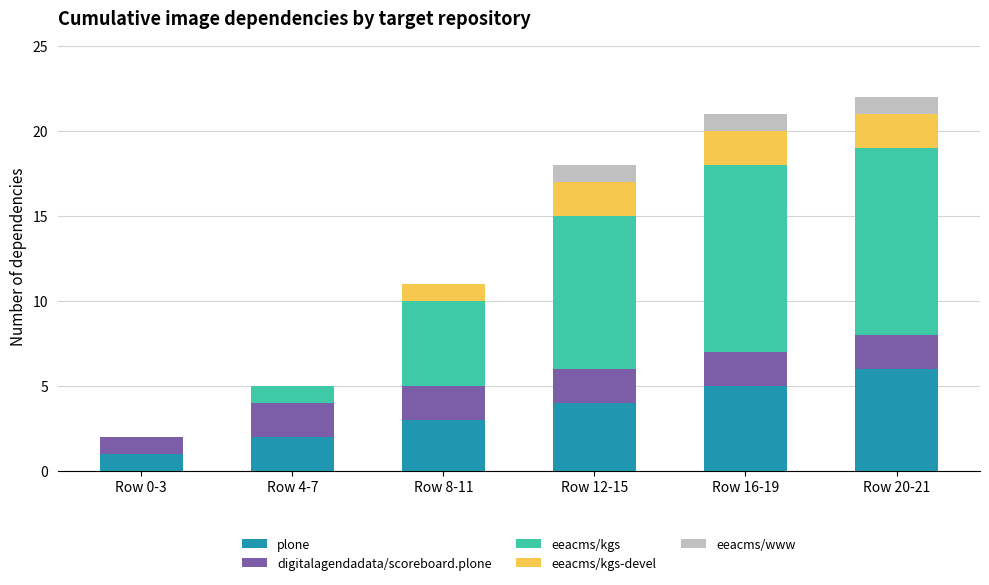

What is the total value across all series at Row 16-19?

21